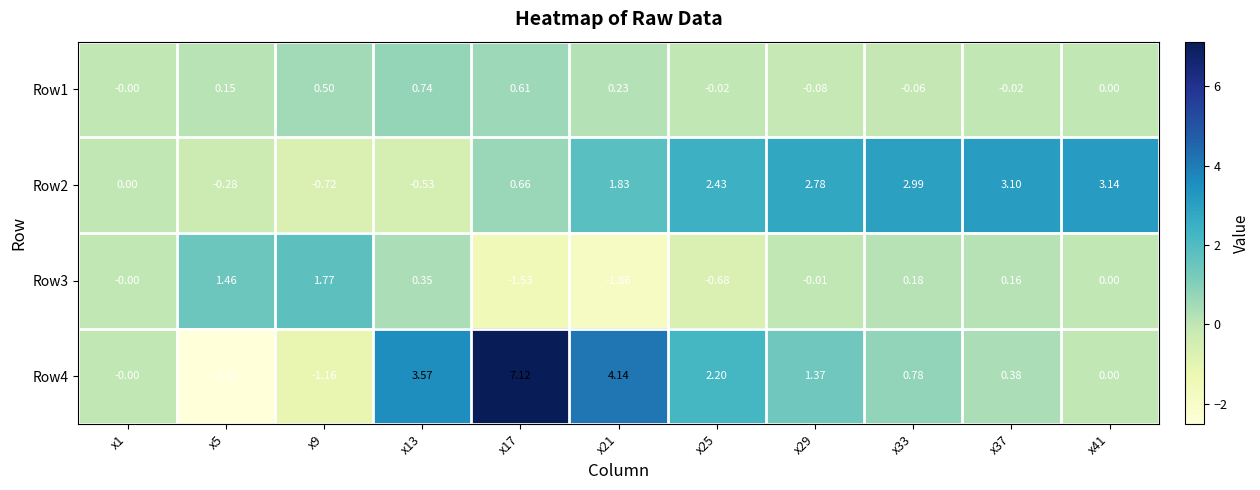

Is the value of Row3 at x9 greater than the value of Row4 at x25?

No